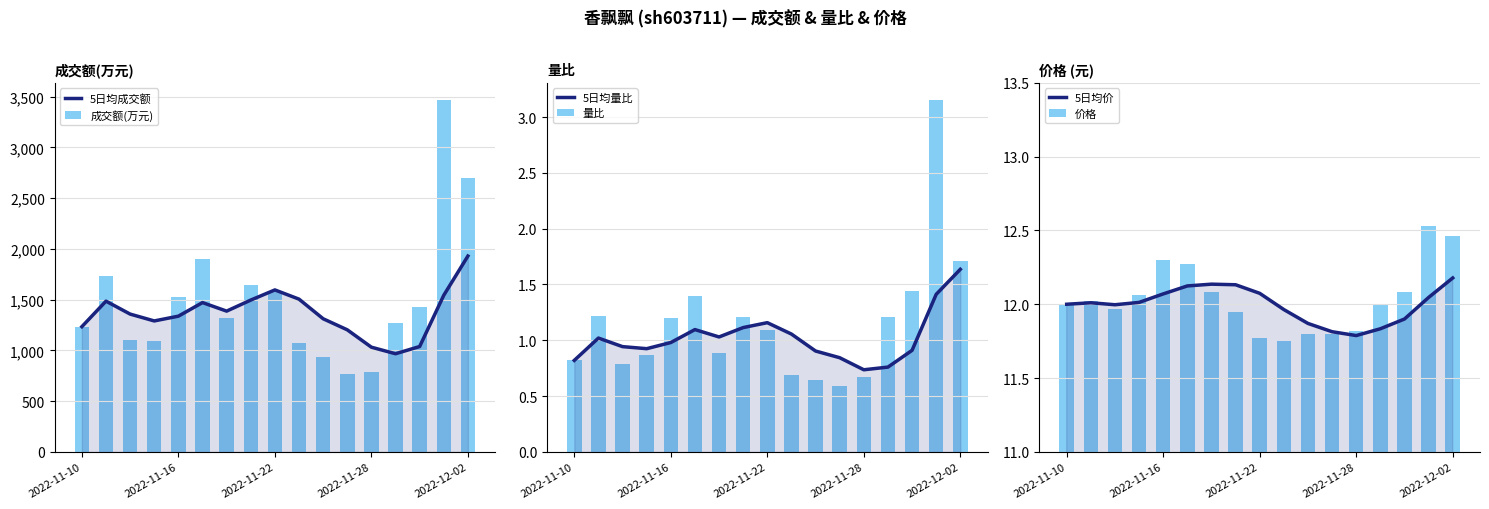

The value of 5日均成交额 at 7 is 435.2. True or false?

False